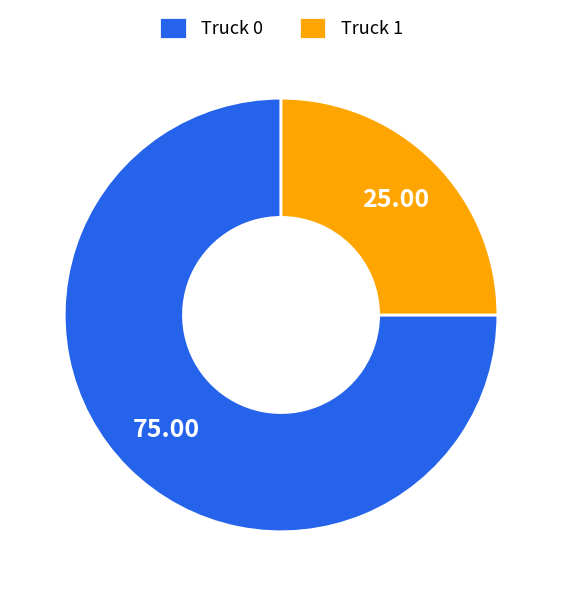

Which has a higher value, Truck 0 or Truck 1?

Truck 0